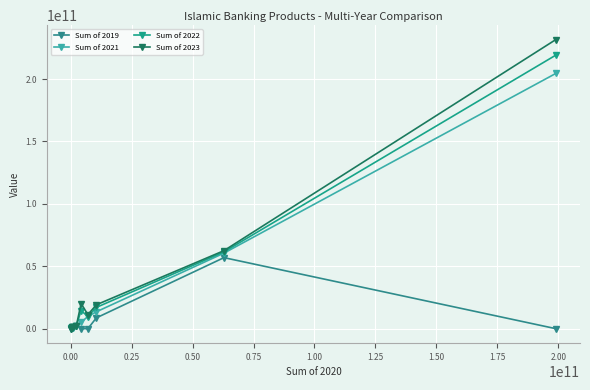

True or false: Sum of 2019 has more than 2 points higher than both neighbors.

False